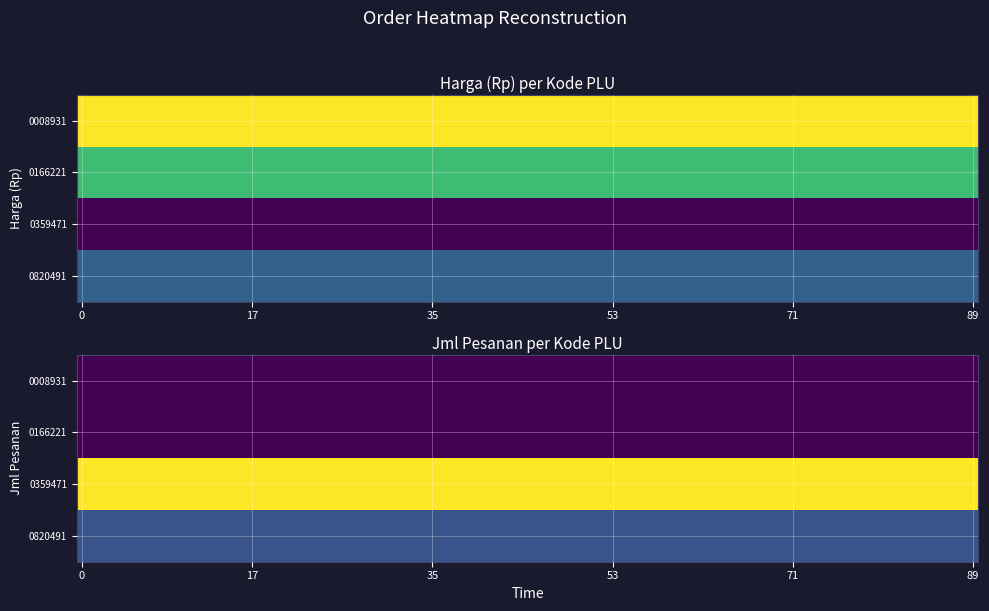

List the labels in order of 0359471 value, smallest first.

Jml Pesanan, Harga